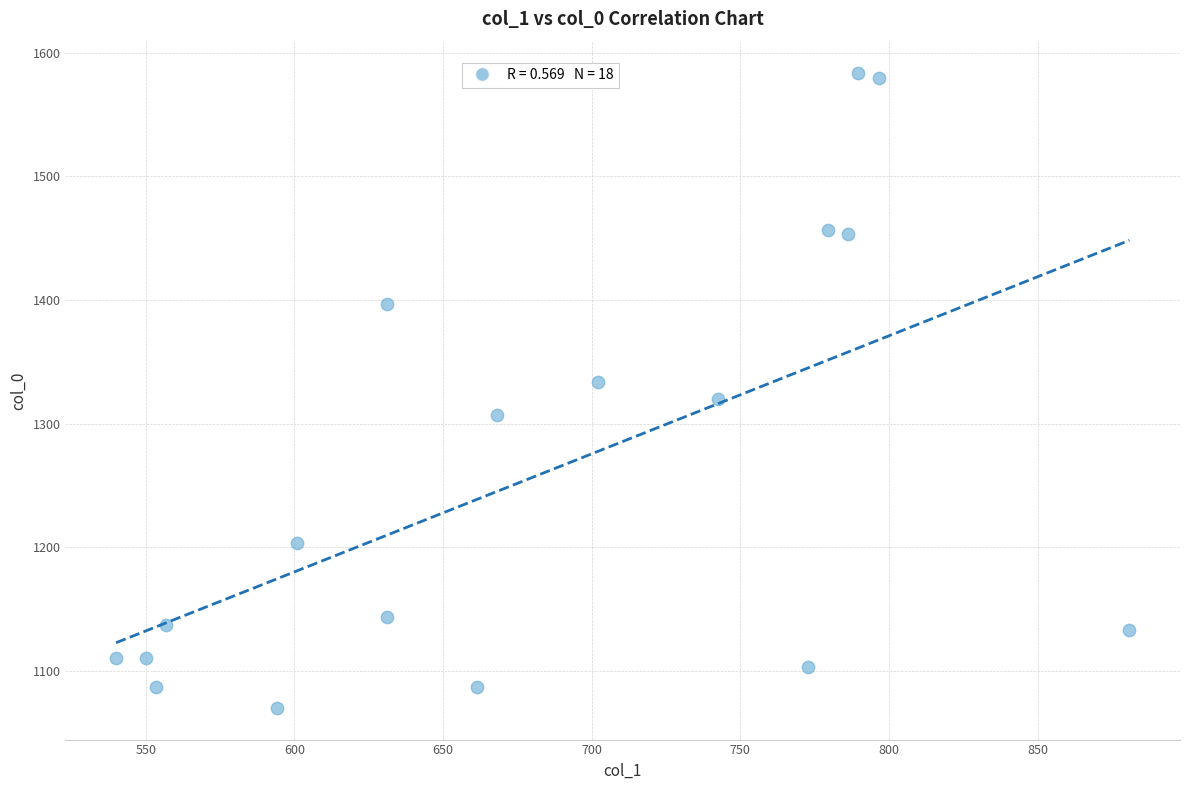

What is the range of Y values (max minus min)?

513.3